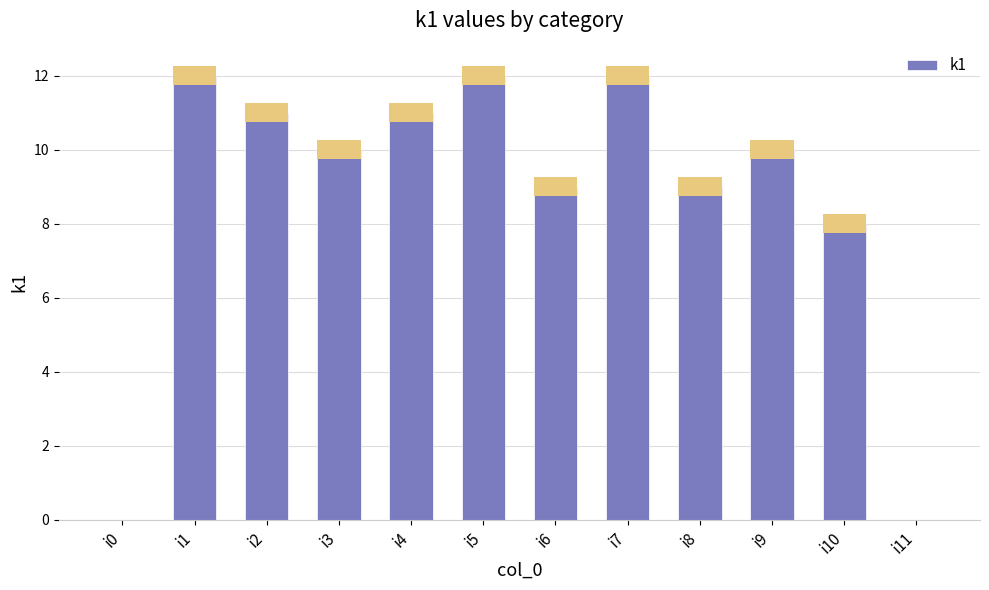

How many values are above zero?

10